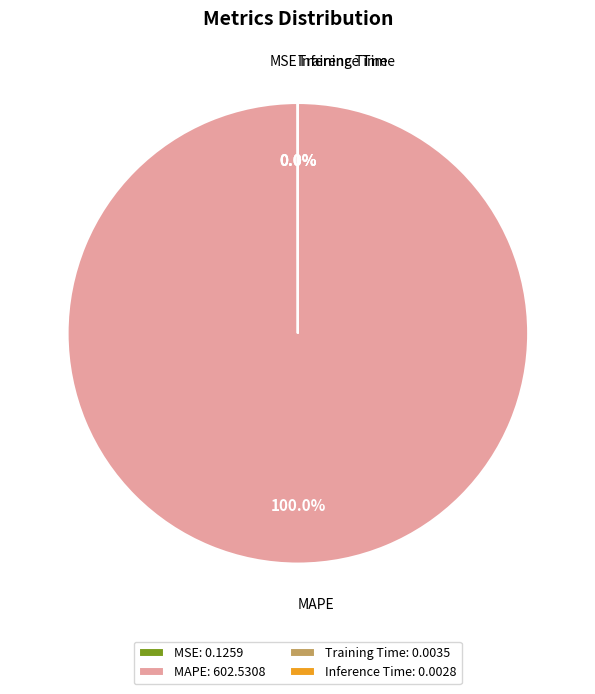

Does MAPE account for over 50% of the chart?

Yes